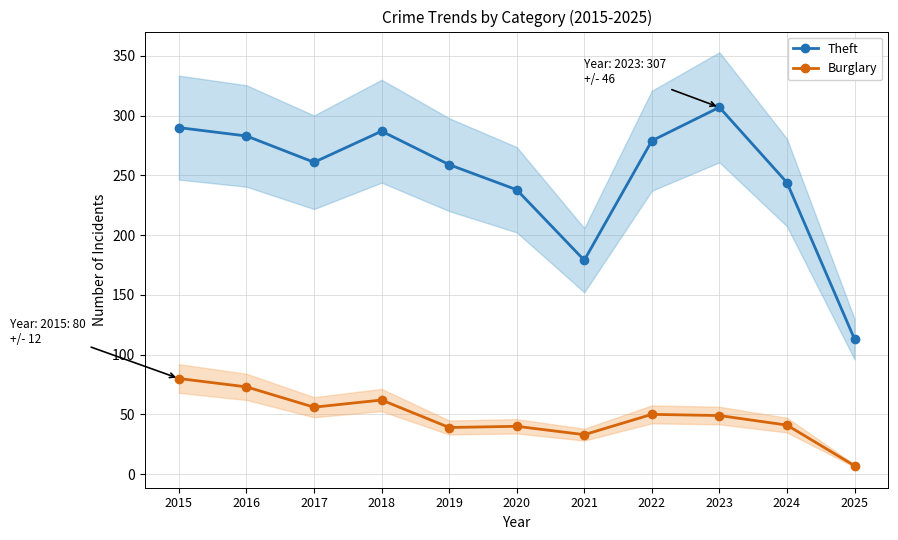

What is the spread (max minus min) of values at 2023?

258